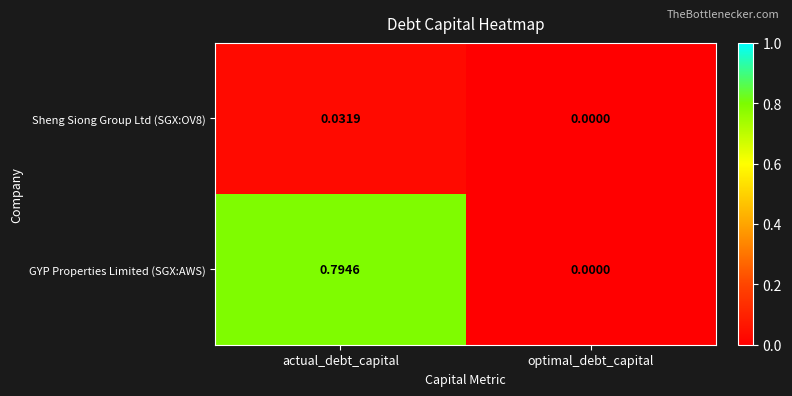

List the labels in order of GYP Properties Limited (SGX:AWS) value, largest first.

actual_debt_capital, optimal_debt_capital